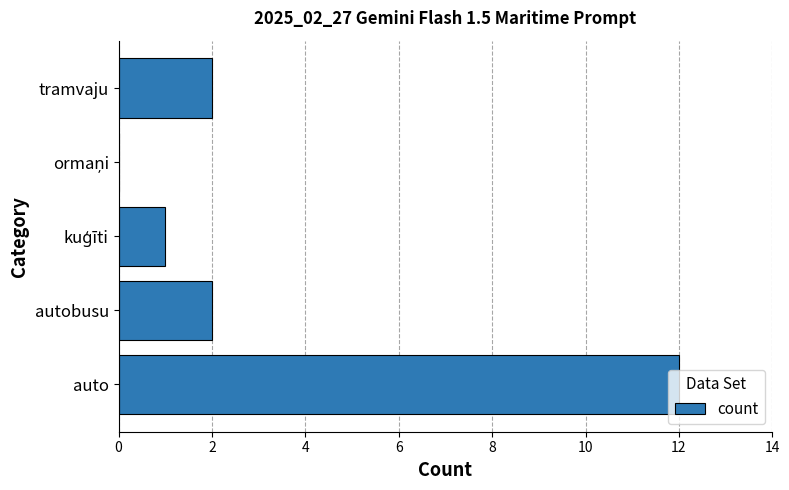

What is the sum of all values?

17